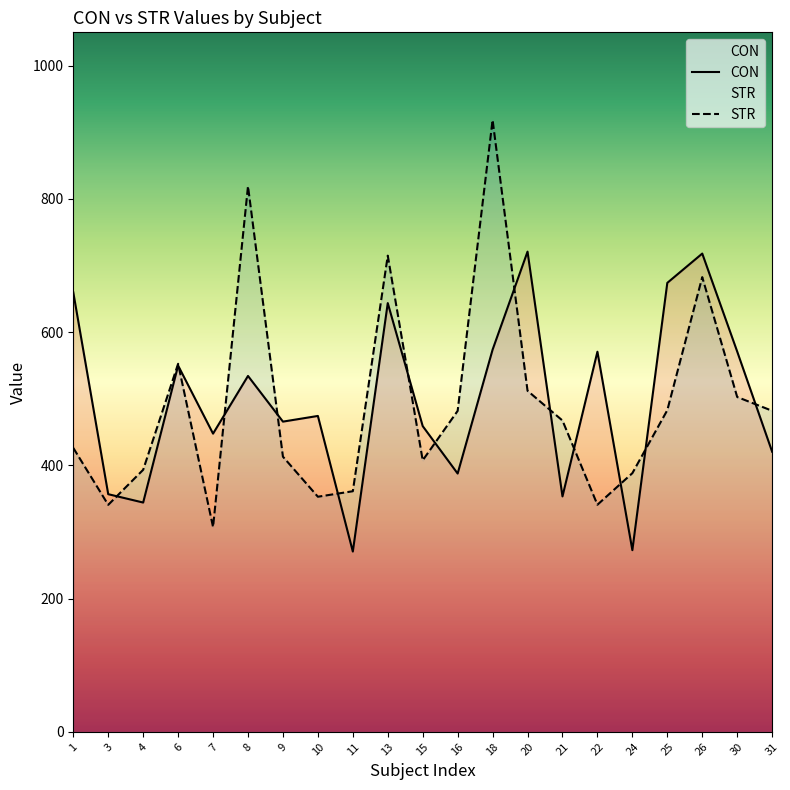

How many interior local peaks does the CON series have?

7